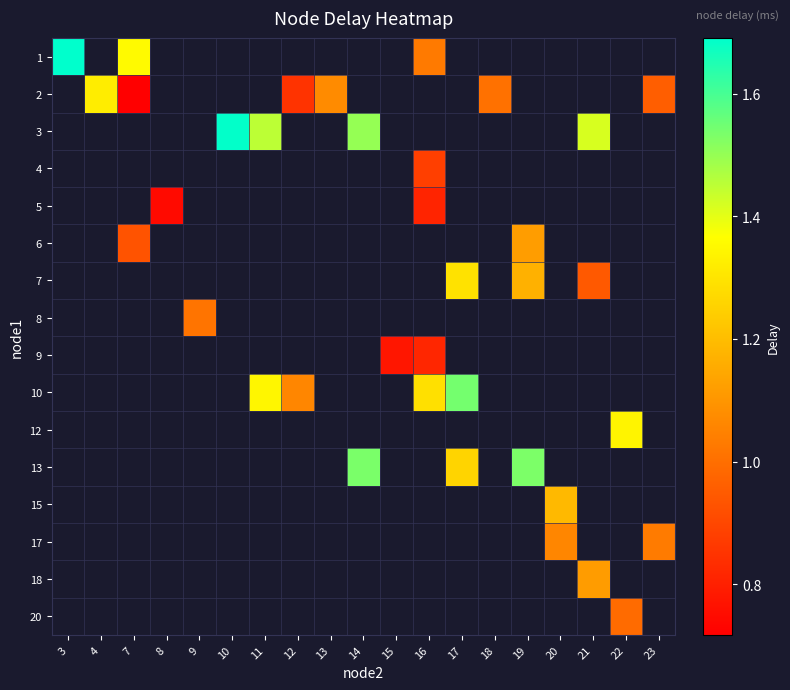

Which category has the lowest value across all series?

7